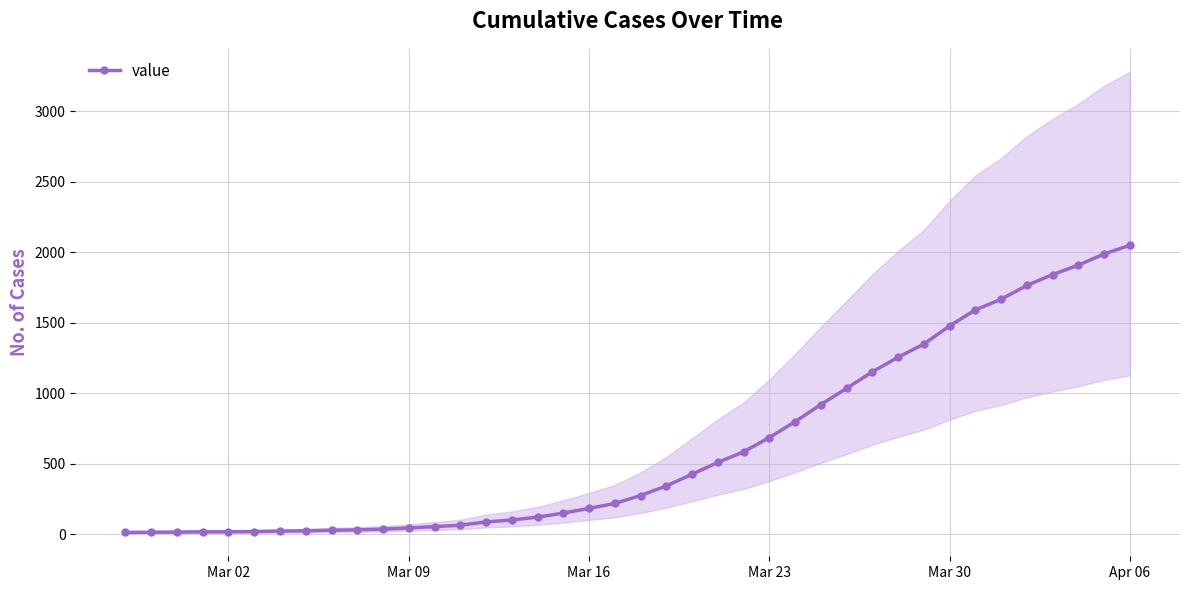

What is the highest value of the value series?

2049